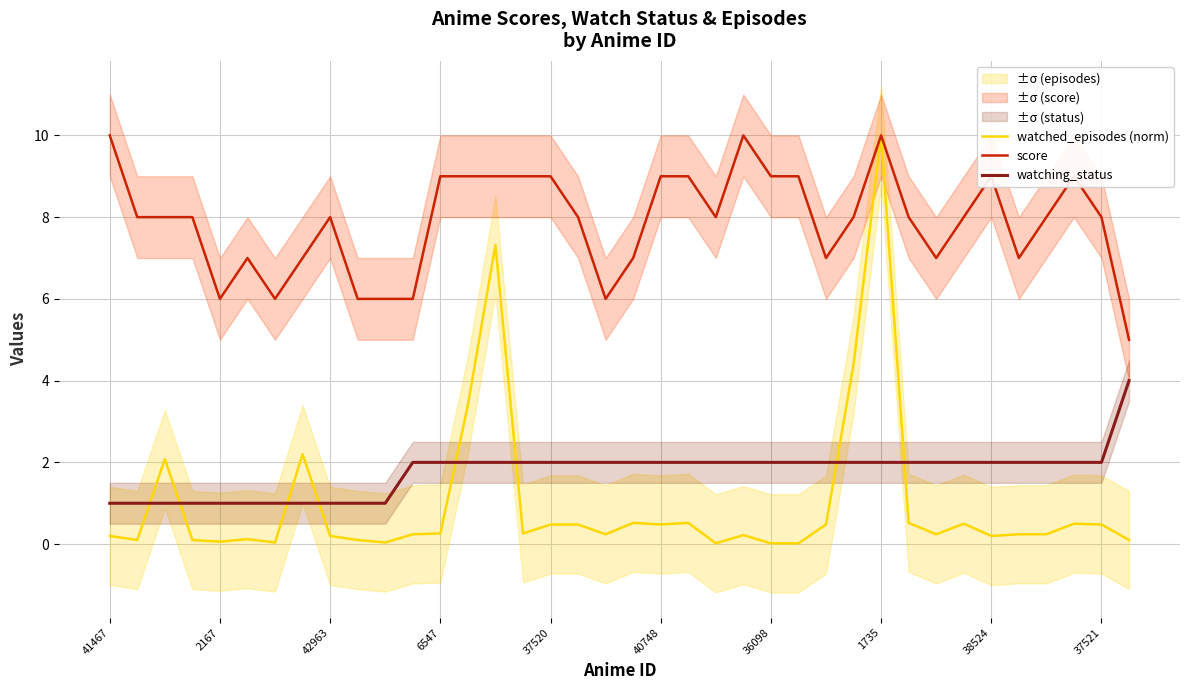

True or false: watched_episodes (norm) and score intersect in this chart.

False